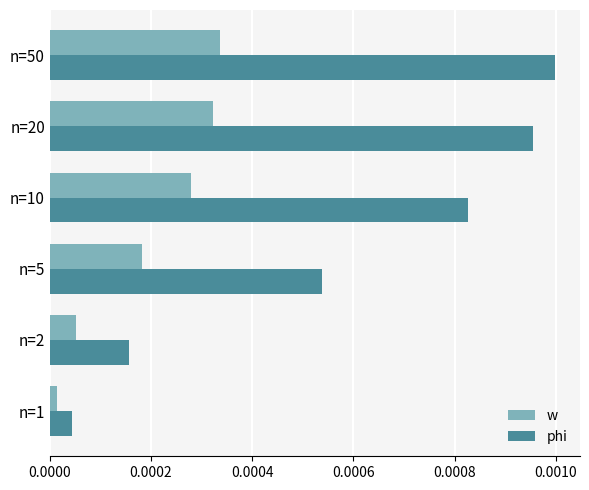

Where is phi nearest to the value 0?

n=1